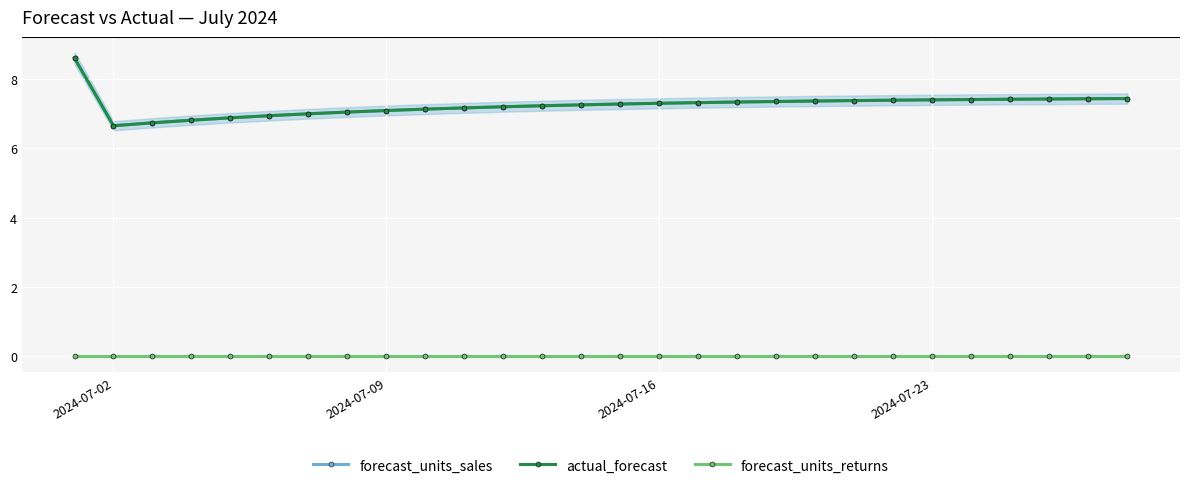

True or false: forecast_units_returns and actual_forecast intersect in this chart.

False